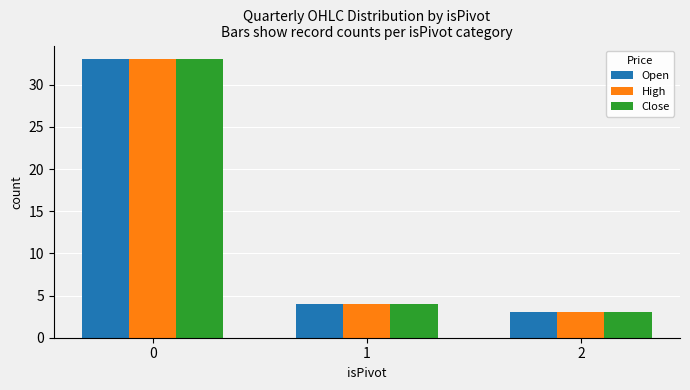

True or false: High has a value of 33 at 0.

True